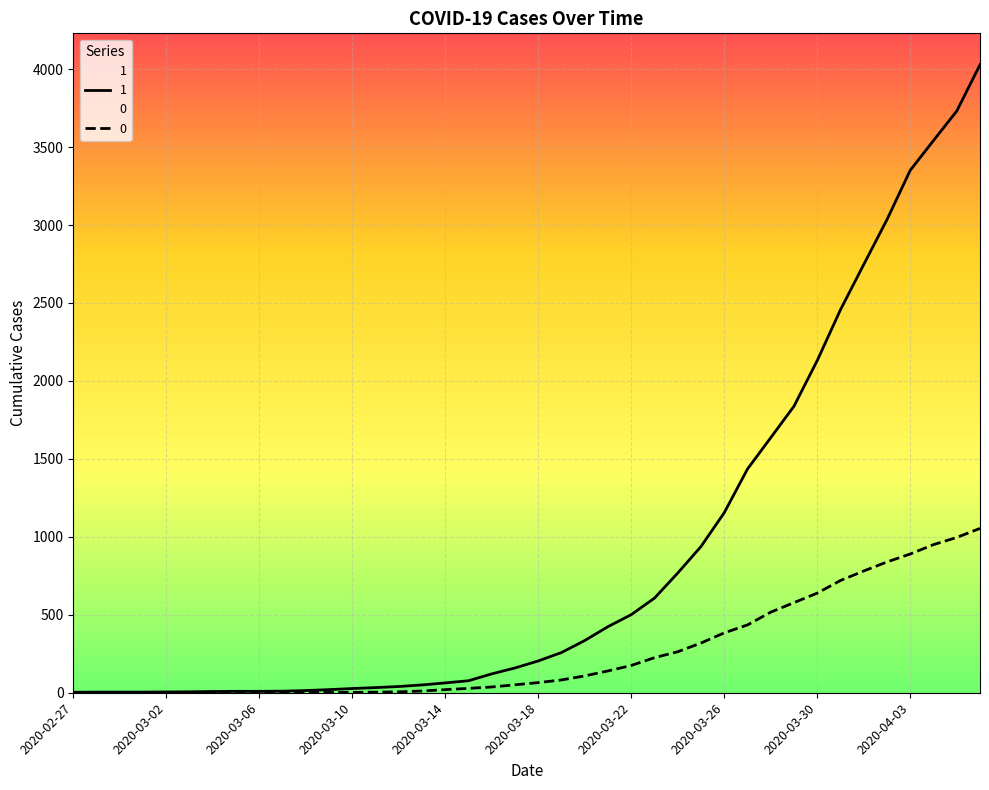

What is the difference between the highest and lowest values at 2020-03-12?

34